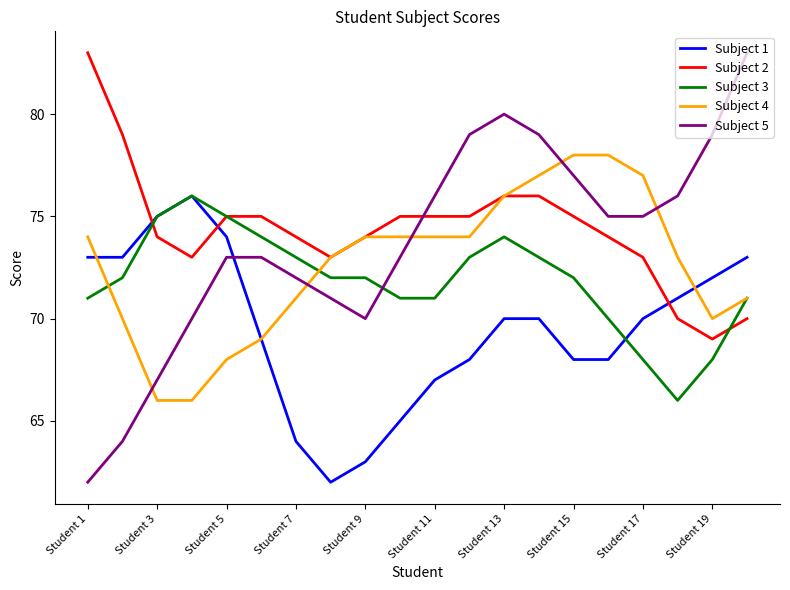

What is the smallest value displayed?

62